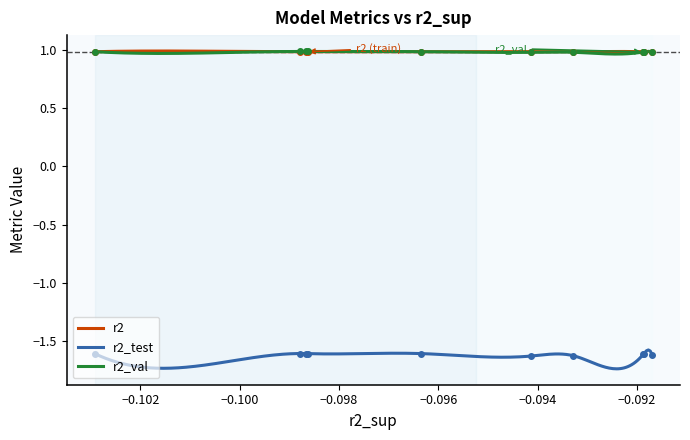

What is the sum of all r2 values?

295.3